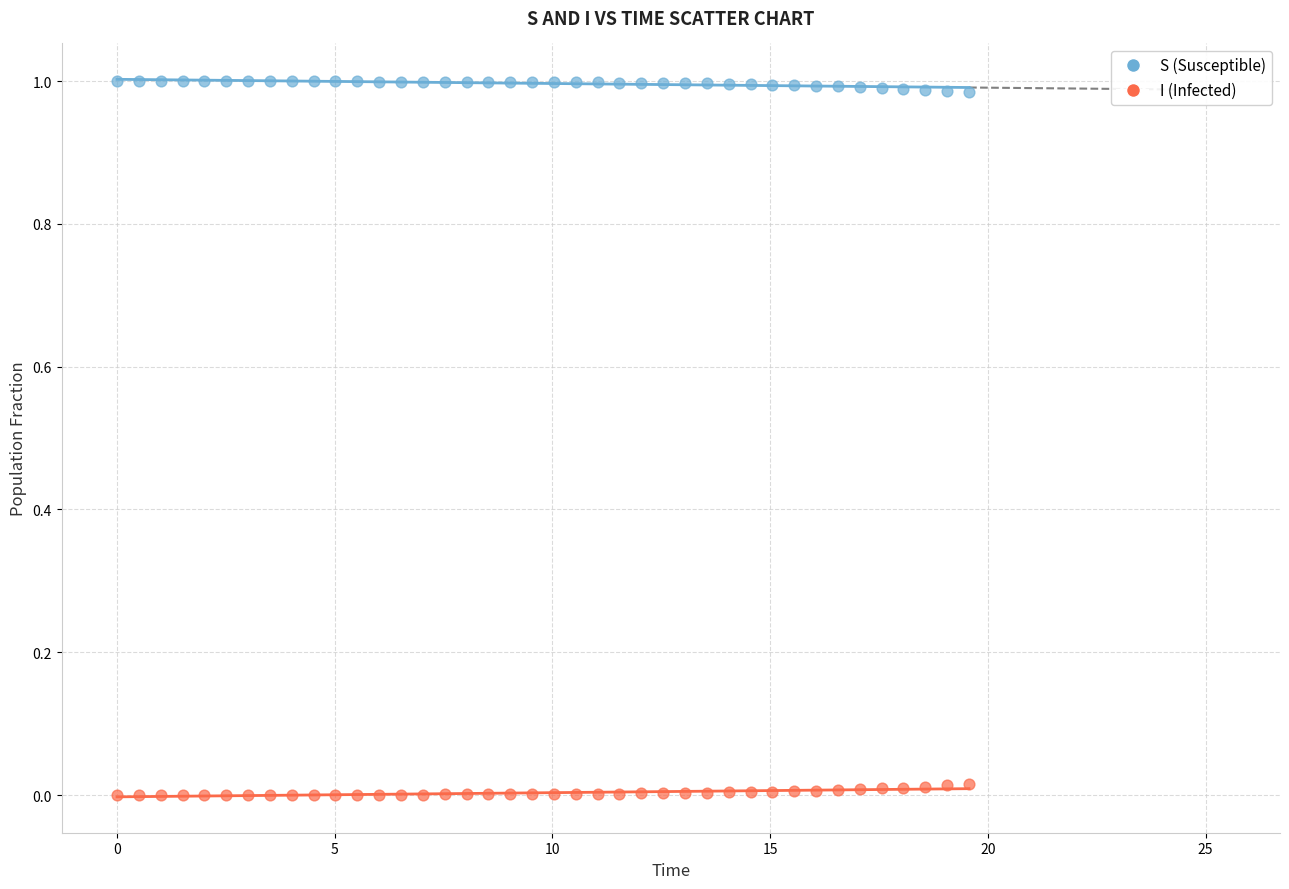

Across all data points, what is the range of X values (max minus min)?

19.6